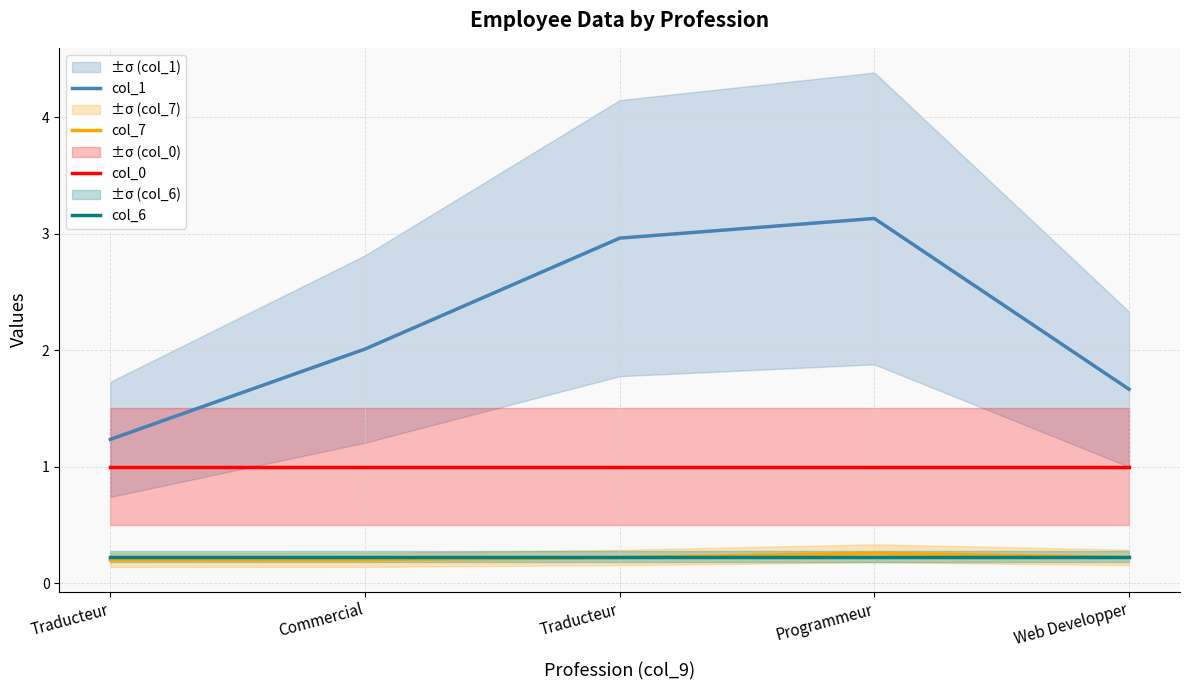

Is the value of col_7 at Web Developper greater than the value of col_0 at Programmeur?

No